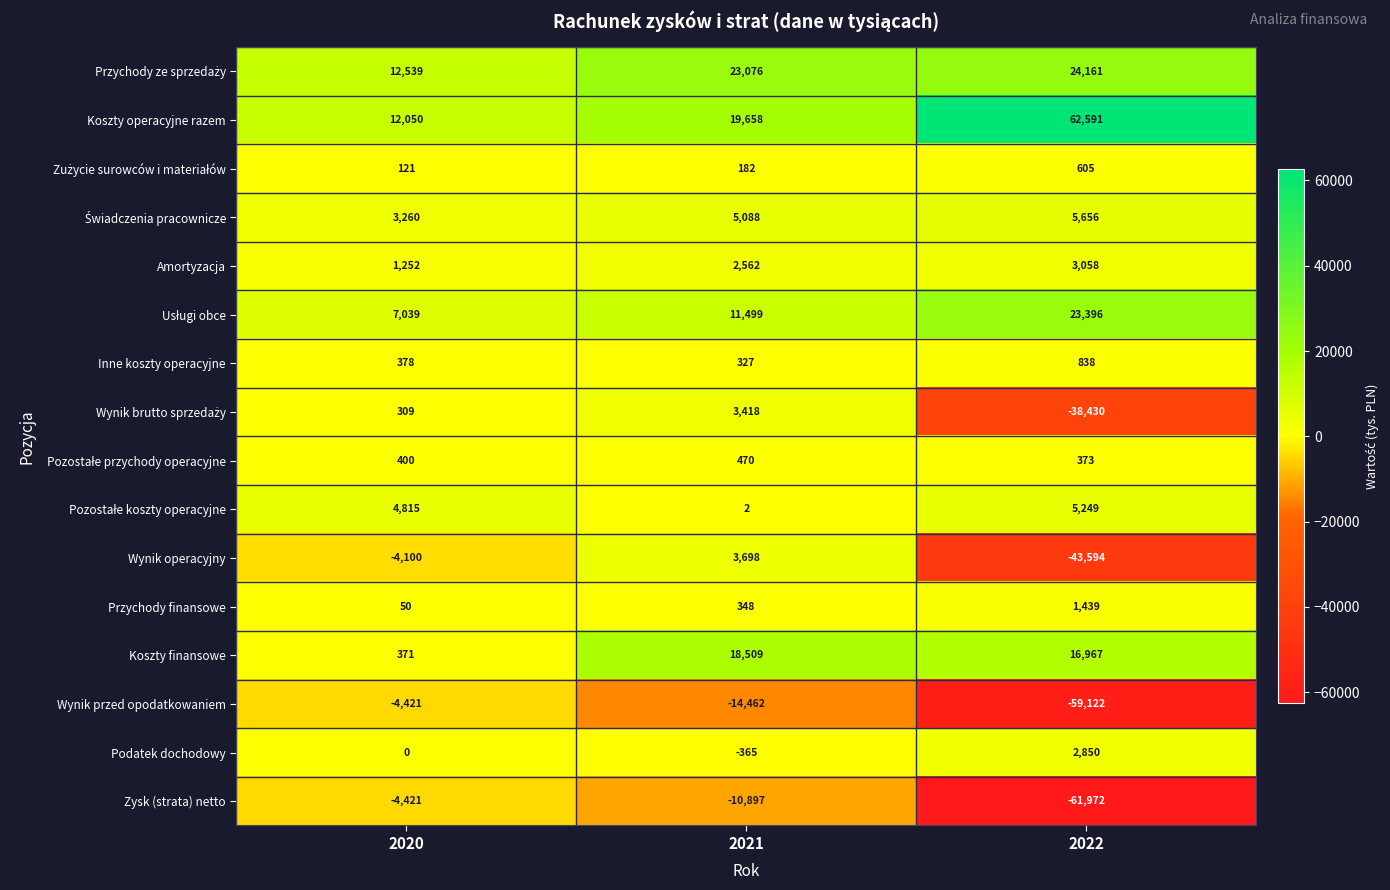

Which series has the widest spread of values?

Zysk (strata) netto